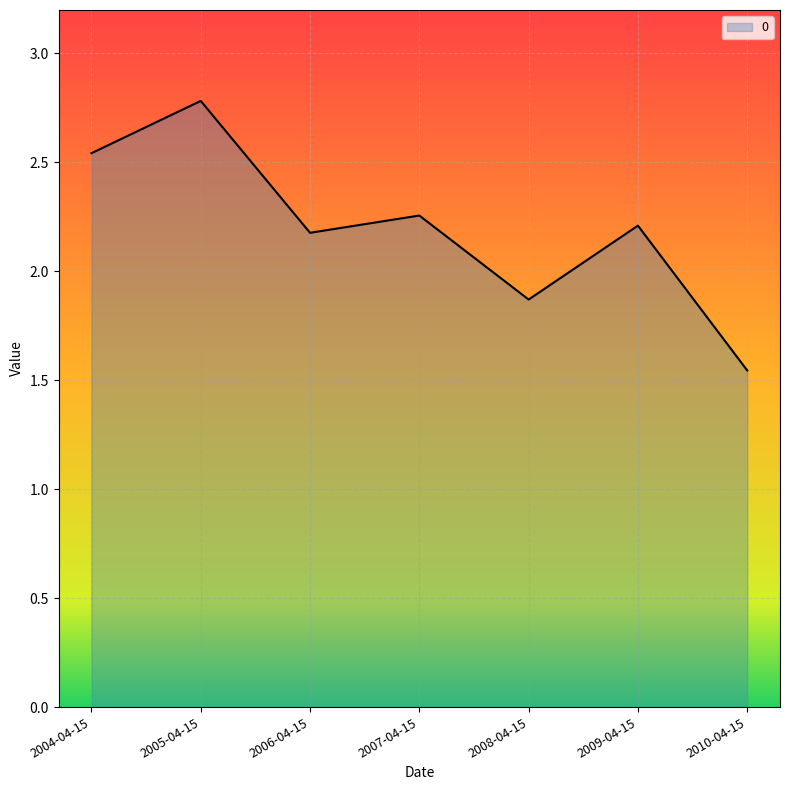

What is the difference between the values at 2007-04-15 and 2008-04-15?

0.4